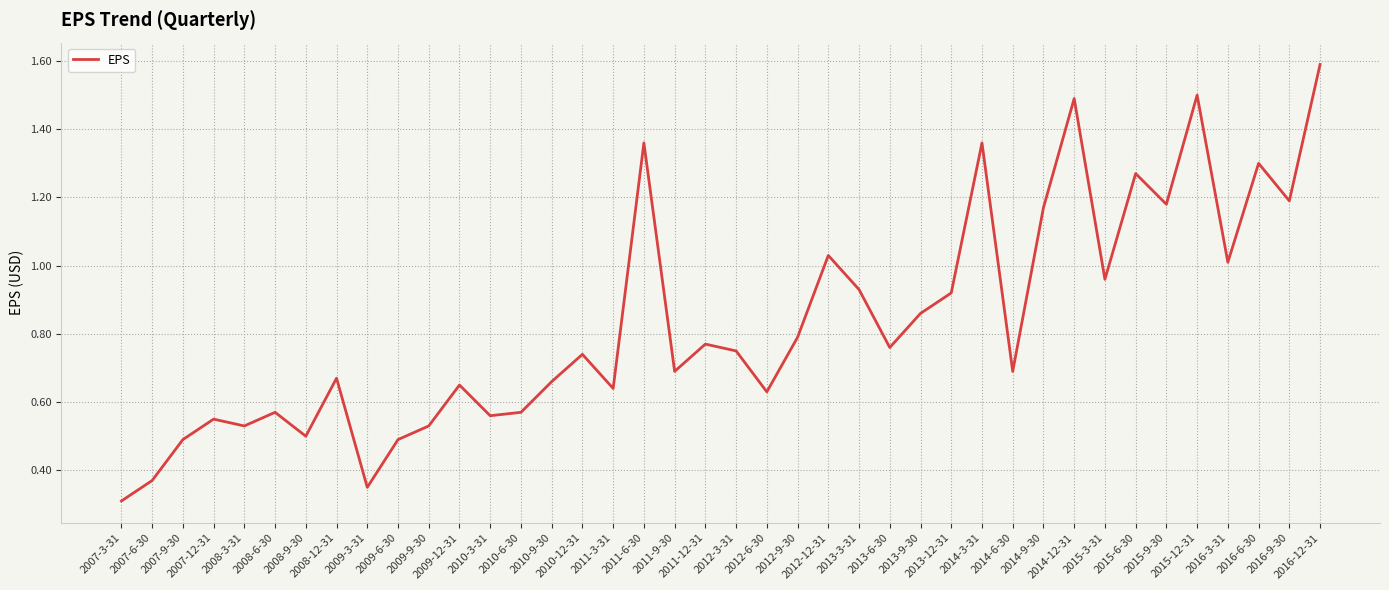

What is the maximum value shown in the chart?

1.6